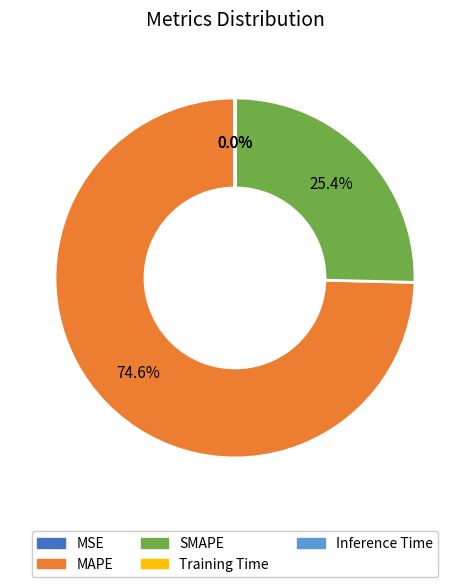

What portion of the pie excludes MAPE?

25.4%